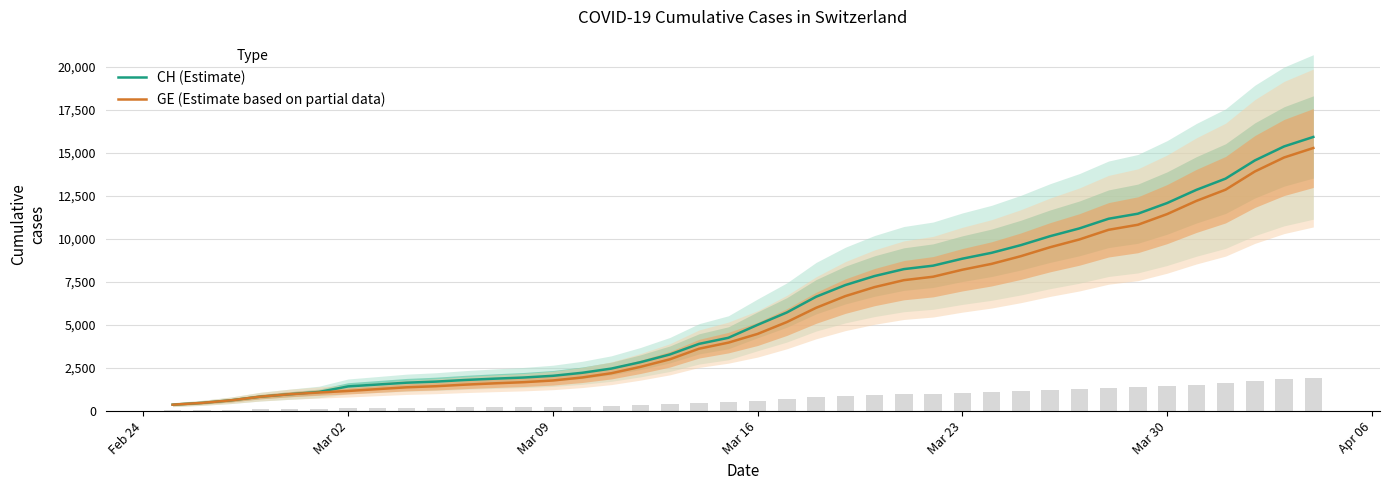

What is the highest value of the CH (Estimate) series?

15926